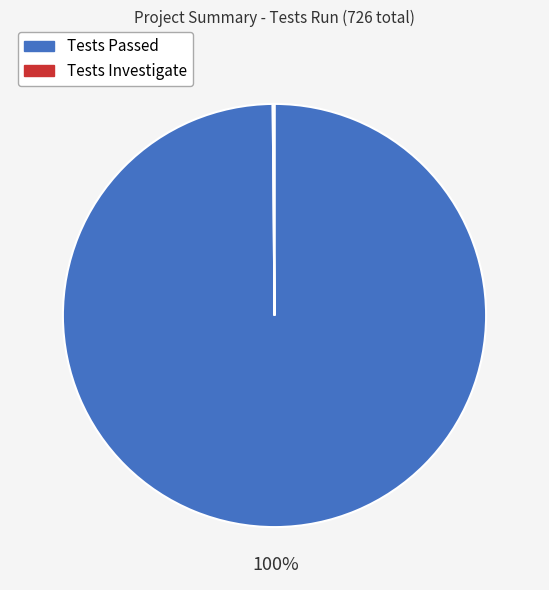

To the nearest percent, what portion does Tests Passed represent?

100%